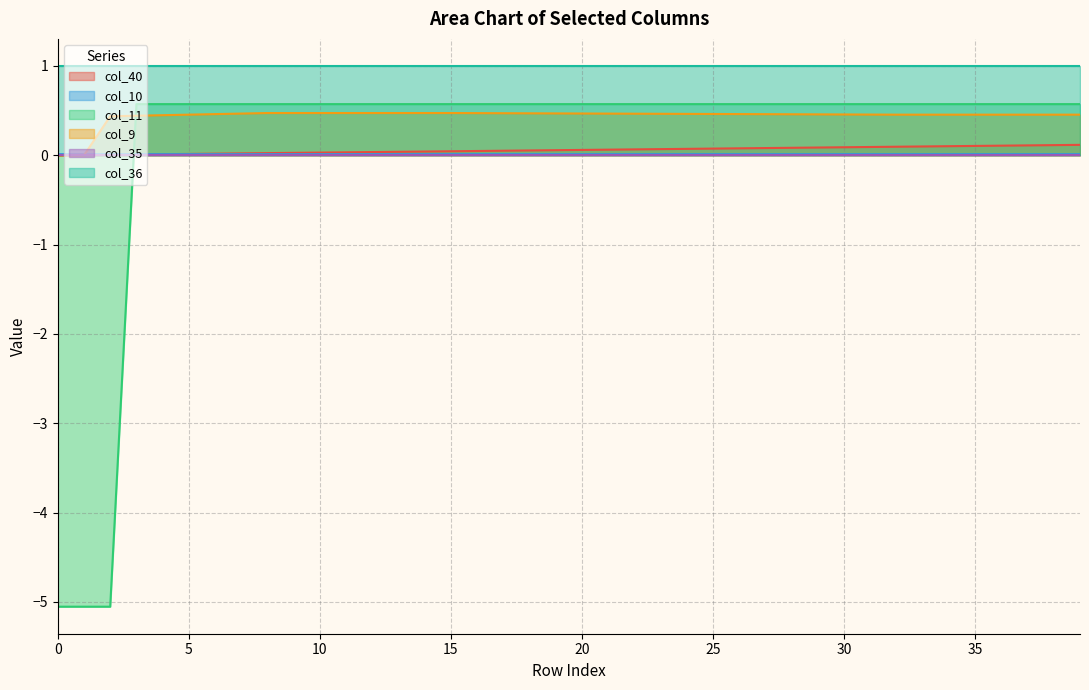

What is the lowest value of the col_11 series?

-5.1